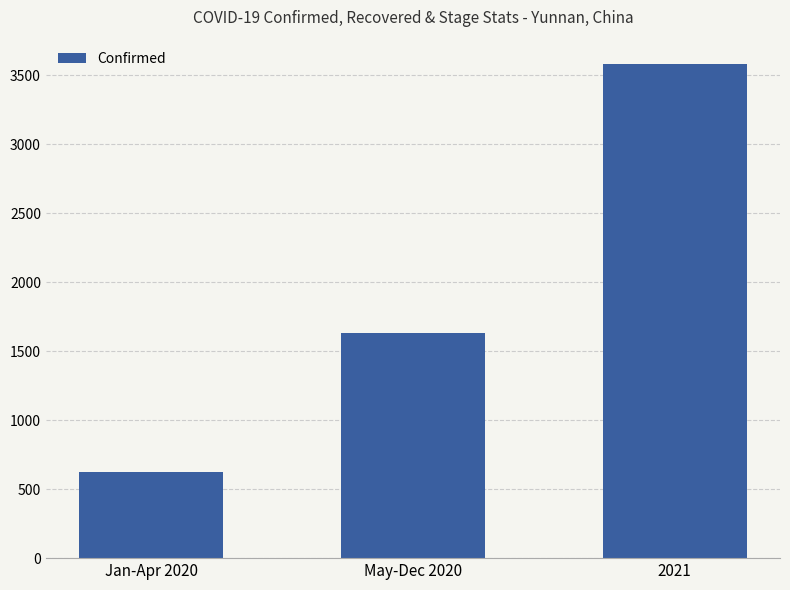

How many values are below 1631?

1